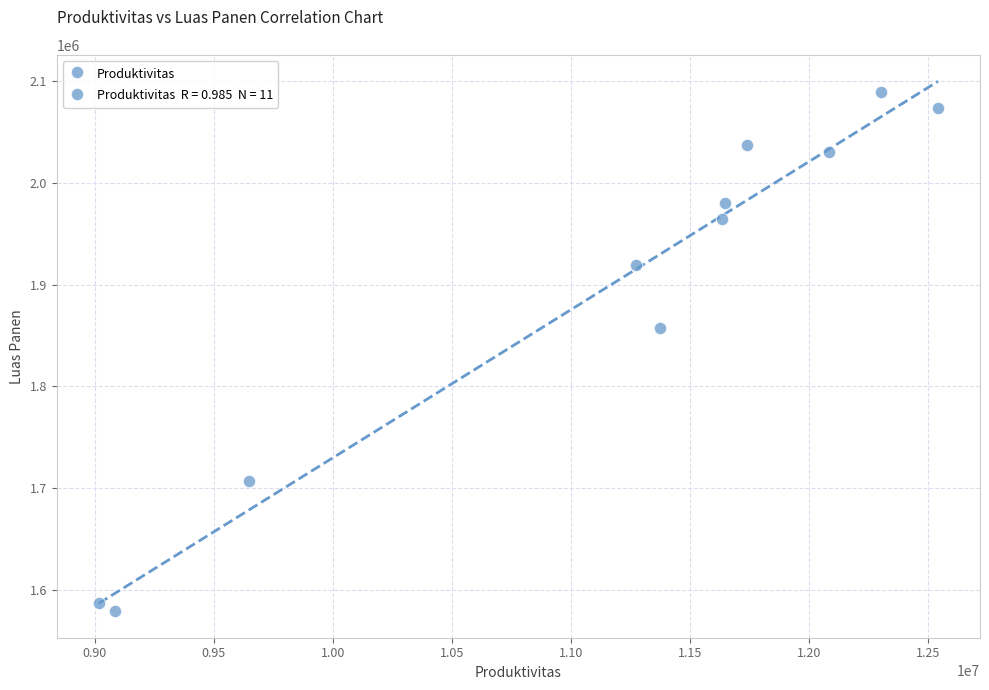

What is the range of X values (max minus min)?

3523777.4